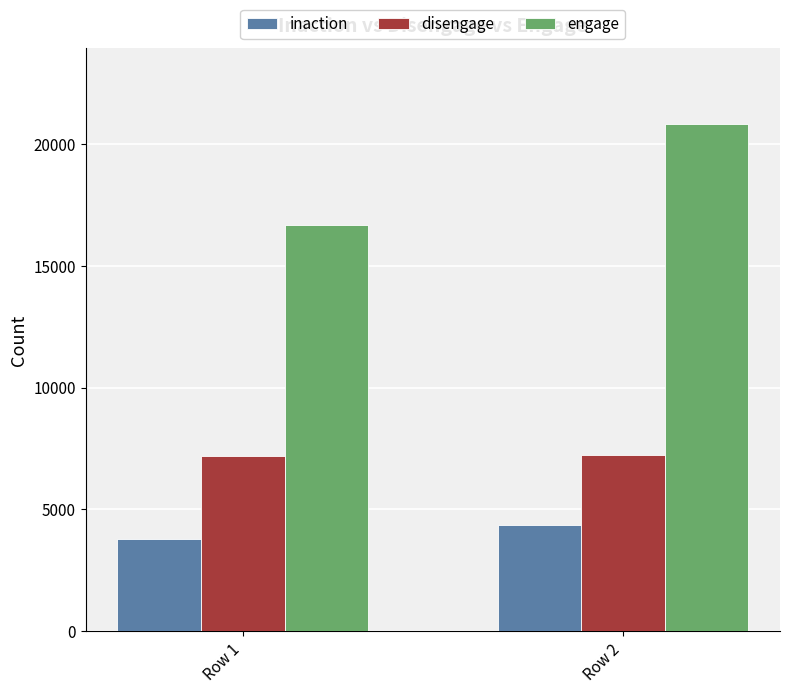

Which series has the widest spread of values?

engage